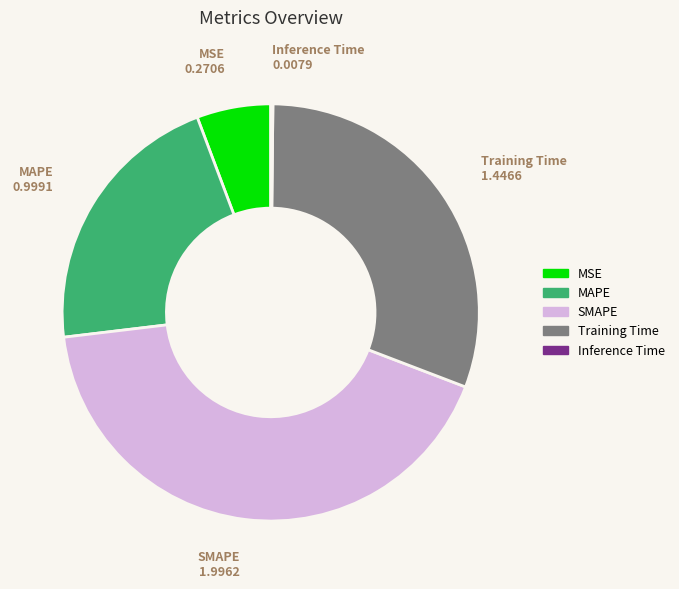

Do MAPE and MSE together represent more than half of the pie?

No